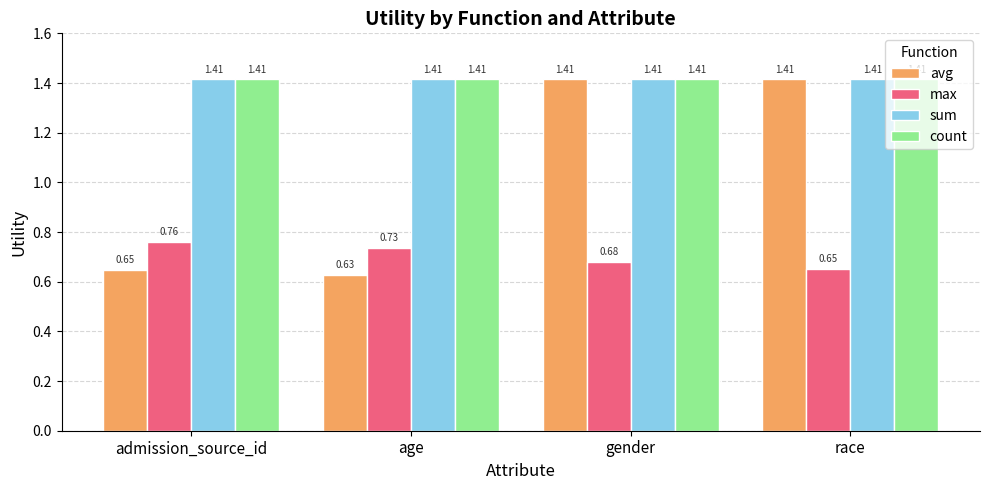

Between admission_source_id and race, which series saw the biggest shift?

avg